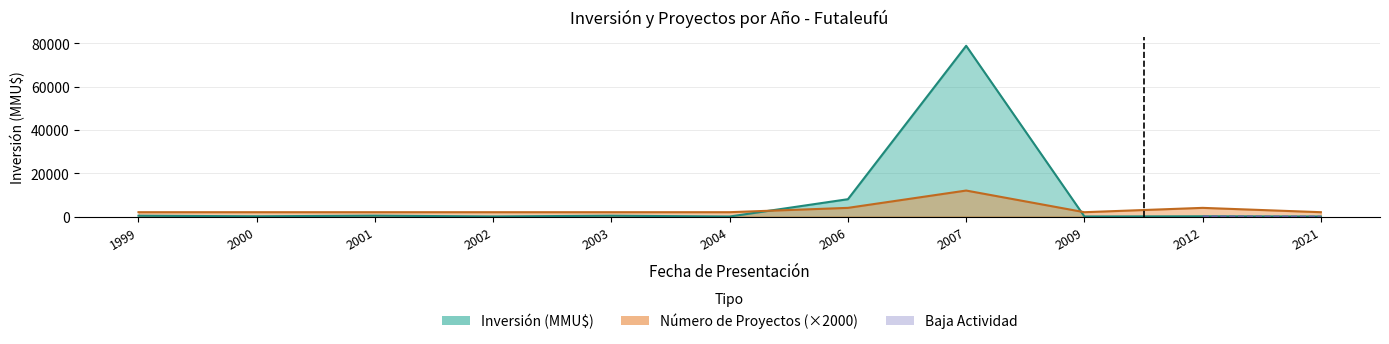

What is the greatest value displayed?

78851